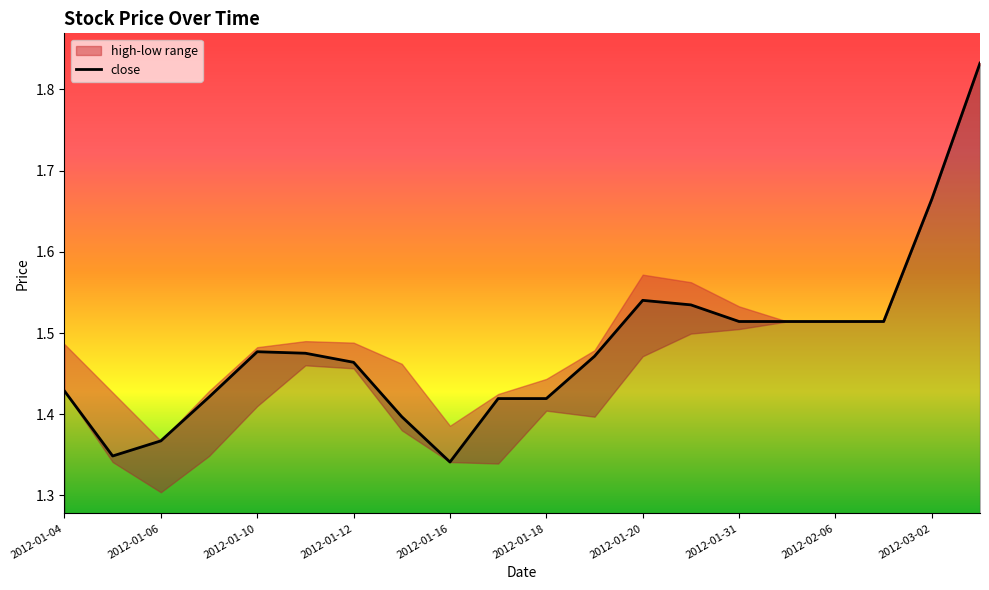

What is the change in value from 2012-01-04 to 2012-01-31?

+0.1